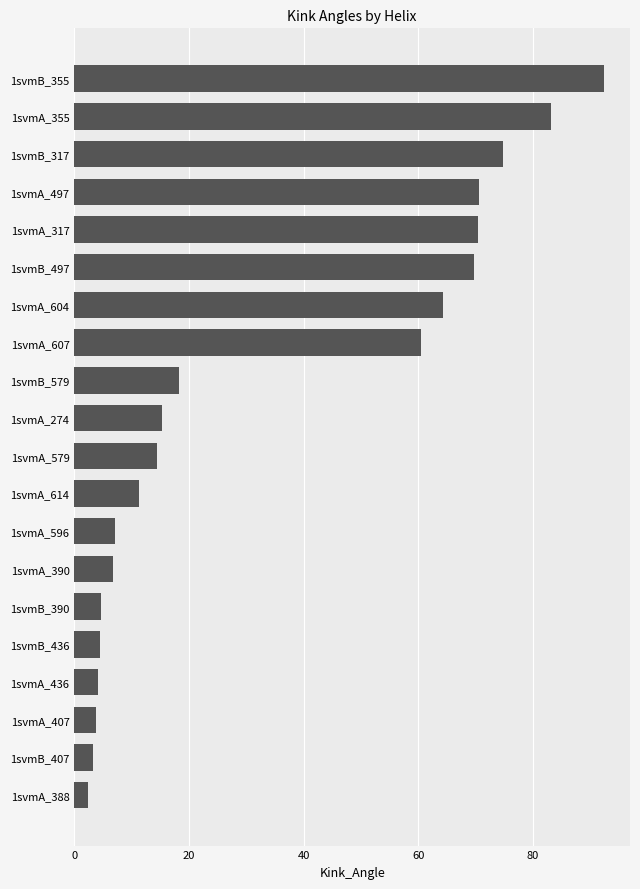

What is the minimum value shown in the chart?

2.4